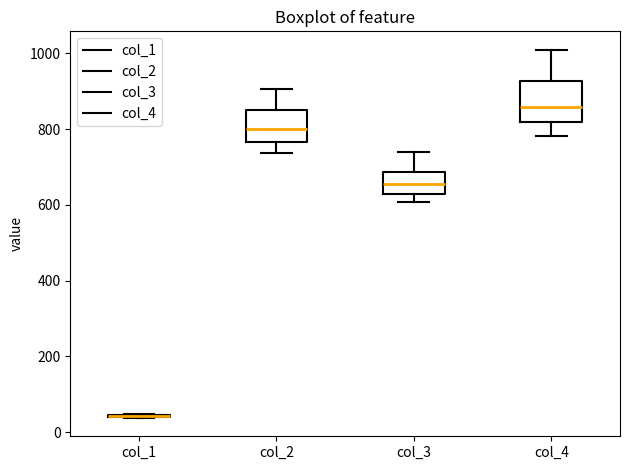

Reading left to right, transcribe this box plot: for each box, give where its median line is, the range the box spans, and where its two whiskers end, as read against the y-axis. The values are not printed on the chart, so give them approximately, as read against the axis.

col_1: box collapsed to a line at 40, whiskers 40 to 40
col_2: median 800, box 760 to 840, whiskers 740 to 900
col_3: median 660, box 620 to 680, whiskers 600 to 740
col_4: median 860, box 820 to 920, whiskers 780 to 1000